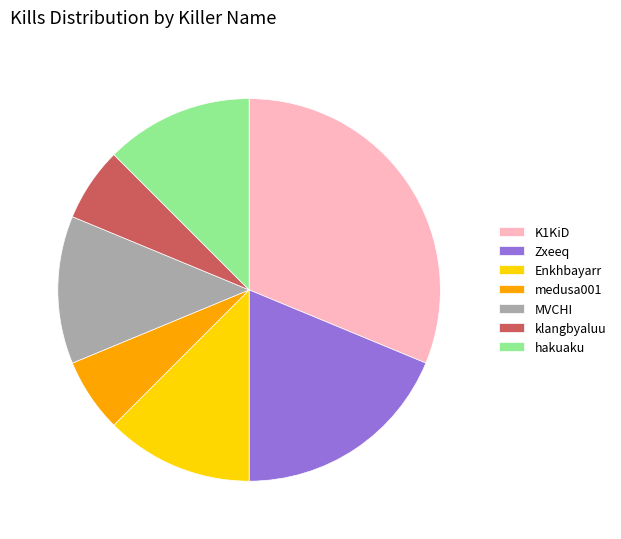

Does hakuaku represent more than half of the total?

No